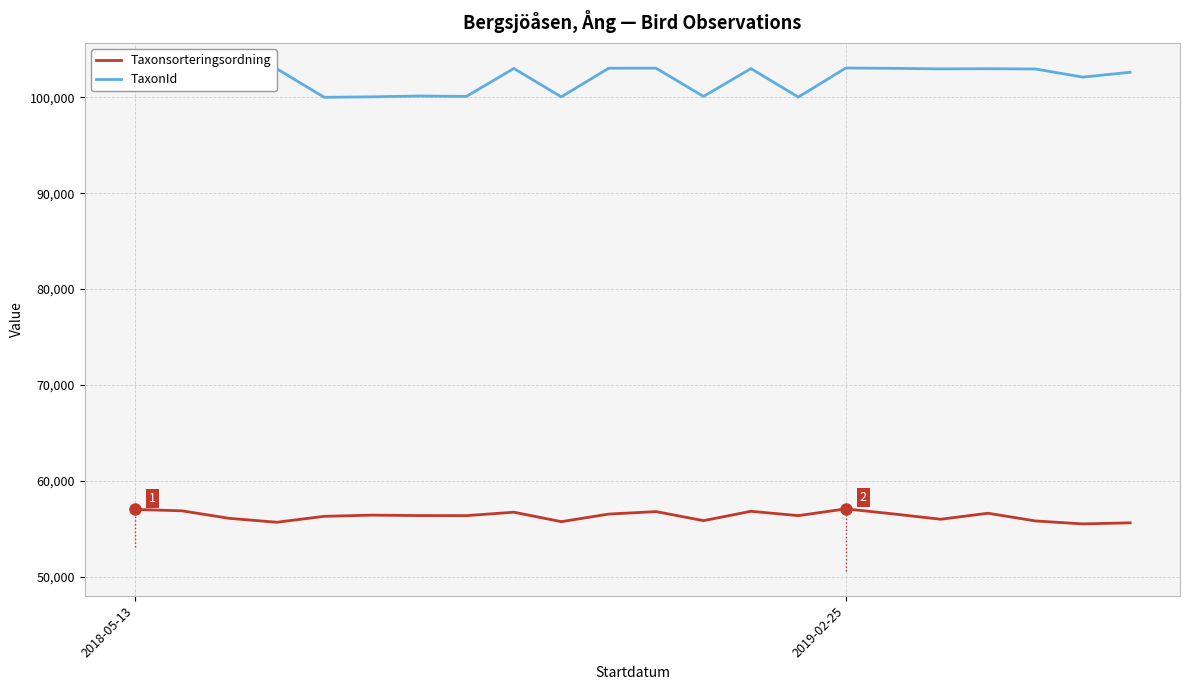

List the series in order of their peak value, highest first.

TaxonId, Taxonsorteringsordning